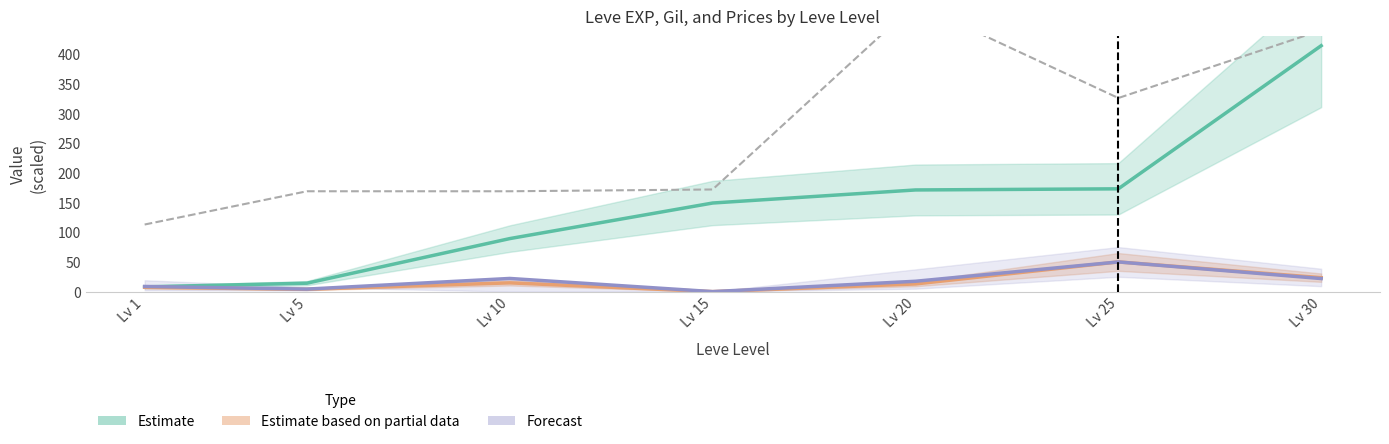

What is the total value across all series at Lv 10?

126.3